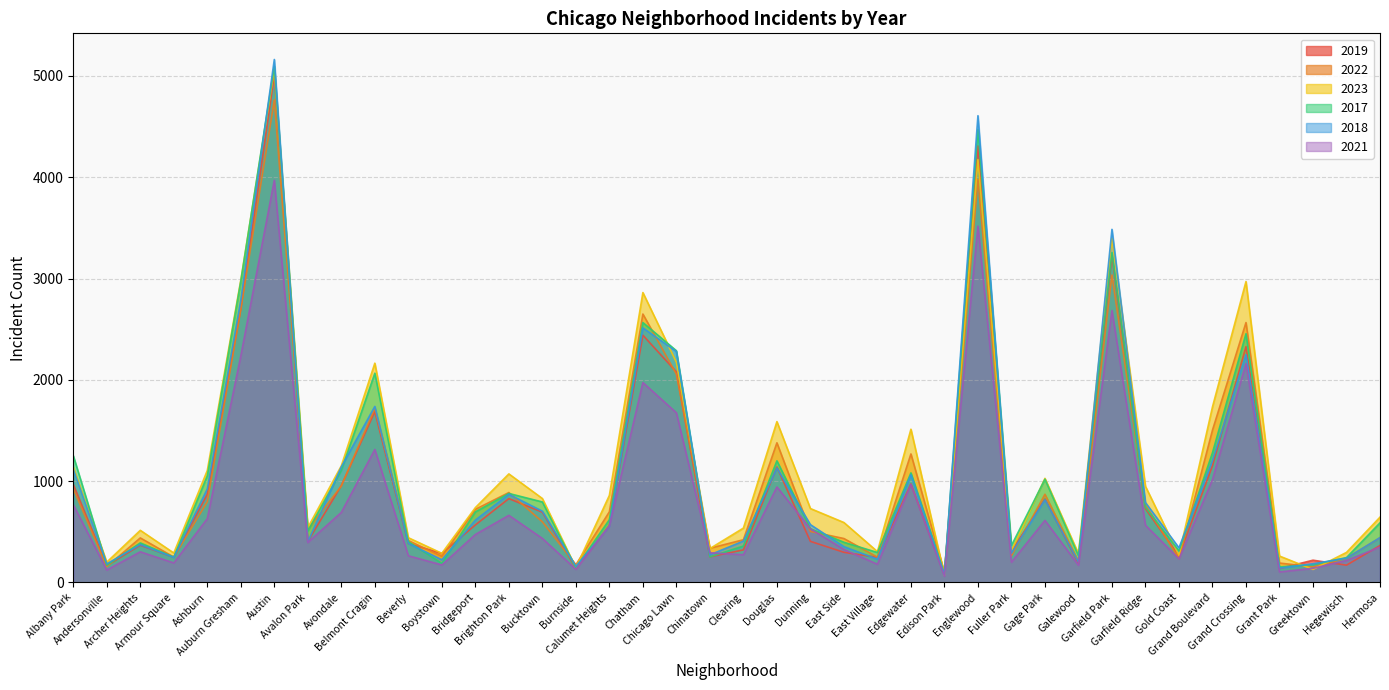

Reading left to right, extract all data points from this chart.

2019: Albany Park=968	Andersonville=166	Archer Heights=368	Armour Square=249	Ashburn=872	Auburn Gresham=2700	Austin=5008	Avalon Park=405	Avondale=957	Belmont Cragin=1687	Beverly=385	Boystown=287	Bridgeport=568	Brighton Park=828	Bucktown=694	Burnside=142	Calumet Heights=561	Chatham=2441	Chicago Lawn=2079	Chinatown=253	Clearing=322	Douglas=1140	Dunning=406	East Side=298	East Village=248	Edgewater=972	Edison Park=77	Englewood=4310	Fuller Park=308	Gage Park=824	Galewood=189	Garfield Park=3227	Garfield Ridge=728	Gold Coast=261	Grand Boulevard=1153	Grand Crossing=2328	Grant Park=138	Greektown=220	Hegewisch=171	Hermosa=365
2022: Albany Park=926	Andersonville=157	Archer Heights=440	Armour Square=251	Ashburn=797	Auburn Gresham=2698	Austin=4763	Avalon Park=522	Avondale=953	Belmont Cragin=1719	Beverly=414	Boystown=258	Bridgeport=722	Brighton Park=888	Bucktown=599	Burnside=175	Calumet Heights=698	Chatham=2650	Chicago Lawn=2056	Chinatown=338	Clearing=422	Douglas=1379	Dunning=504	East Side=434	East Village=250	Edgewater=1269	Edison Park=99	Englewood=3980	Fuller Park=263	Gage Park=871	Galewood=210	Garfield Park=3035	Garfield Ridge=766	Gold Coast=236	Grand Boulevard=1504	Grand Crossing=2566	Grant Park=192	Greektown=154	Hegewisch=240	Hermosa=442
2023: Albany Park=1138	Andersonville=201	Archer Heights=515	Armour Square=291	Ashburn=1106	Auburn Gresham=2987	Austin=5065	Avalon Park=542	Avondale=1152	Belmont Cragin=2165	Beverly=442	Boystown=288	Bridgeport=739	Brighton Park=1072	Bucktown=829	Burnside=146	Calumet Heights=860	Chatham=2862	Chicago Lawn=2174	Chinatown=335	Clearing=537	Douglas=1588	Dunning=730	East Side=592	East Village=305	Edgewater=1513	Edison Park=71	Englewood=4175	Fuller Park=313	Gage Park=1028	Galewood=285	Garfield Park=3397	Garfield Ridge=949	Gold Coast=268	Grand Boulevard=1734	Grand Crossing=2971	Grant Park=261	Greektown=129	Hegewisch=297	Hermosa=645
2017: Albany Park=1252	Andersonville=171	Archer Heights=391	Armour Square=250	Ashburn=1053	Auburn Gresham=2973	Austin=5096	Avalon Park=508	Avondale=1107	Belmont Cragin=2066	Beverly=403	Boystown=188	Bridgeport=697	Brighton Park=879	Bucktown=795	Burnside=145	Calumet Heights=620	Chatham=2566	Chicago Lawn=2288	Chinatown=253	Clearing=360	Douglas=1201	Dunning=531	East Side=397	East Village=296	Edgewater=1082	Edison Park=87	Englewood=4471	Fuller Park=365	Gage Park=1019	Galewood=265	Garfield Park=3257	Garfield Ridge=743	Gold Coast=311	Grand Boulevard=1281	Grand Crossing=2456	Grant Park=154	Greektown=176	Hegewisch=246	Hermosa=589
2018: Albany Park=1117	Andersonville=184	Archer Heights=374	Armour Square=248	Ashburn=924	Auburn Gresham=2787	Austin=5163	Avalon Park=401	Avondale=1142	Belmont Cragin=1738	Beverly=386	Boystown=224	Bridgeport=616	Brighton Park=870	Bucktown=704	Burnside=160	Calumet Heights=554	Chatham=2513	Chicago Lawn=2280	Chinatown=273	Clearing=409	Douglas=1131	Dunning=571	East Side=354	East Village=230	Edgewater=1063	Edison Park=75	Englewood=4608	Fuller Park=289	Gage Park=817	Galewood=202	Garfield Park=3486	Garfield Ridge=789	Gold Coast=342	Grand Boulevard=1205	Grand Crossing=2249	Grant Park=141	Greektown=185	Hegewisch=240	Hermosa=443
2021: Albany Park=767	Andersonville=123	Archer Heights=303	Armour Square=193	Ashburn=630	Auburn Gresham=2237	Austin=3971	Avalon Park=395	Avondale=692	Belmont Cragin=1313	Beverly=264	Boystown=173	Bridgeport=474	Brighton Park=663	Bucktown=435	Burnside=130	Calumet Heights=559	Chatham=1974	Chicago Lawn=1675	Chinatown=293	Clearing=274	Douglas=943	Dunning=530	East Side=326	East Village=180	Edgewater=969	Edison Park=62	Englewood=3518	Fuller Park=200	Gage Park=613	Galewood=170	Garfield Park=2685	Garfield Ridge=565	Gold Coast=233	Grand Boulevard=1015	Grand Crossing=2161	Grant Park=104	Greektown=140	Hegewisch=217	Hermosa=350